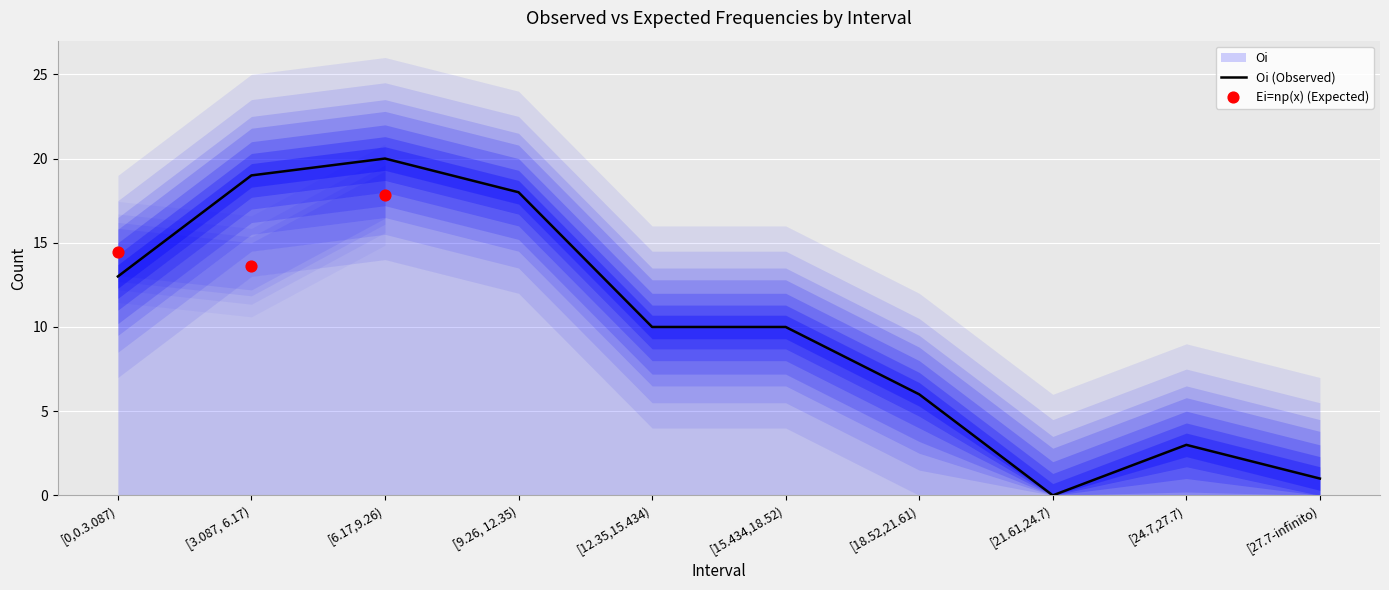

Which has a higher value, [9.26, 12.35) or [3.087, 6.17)?

[3.087, 6.17)